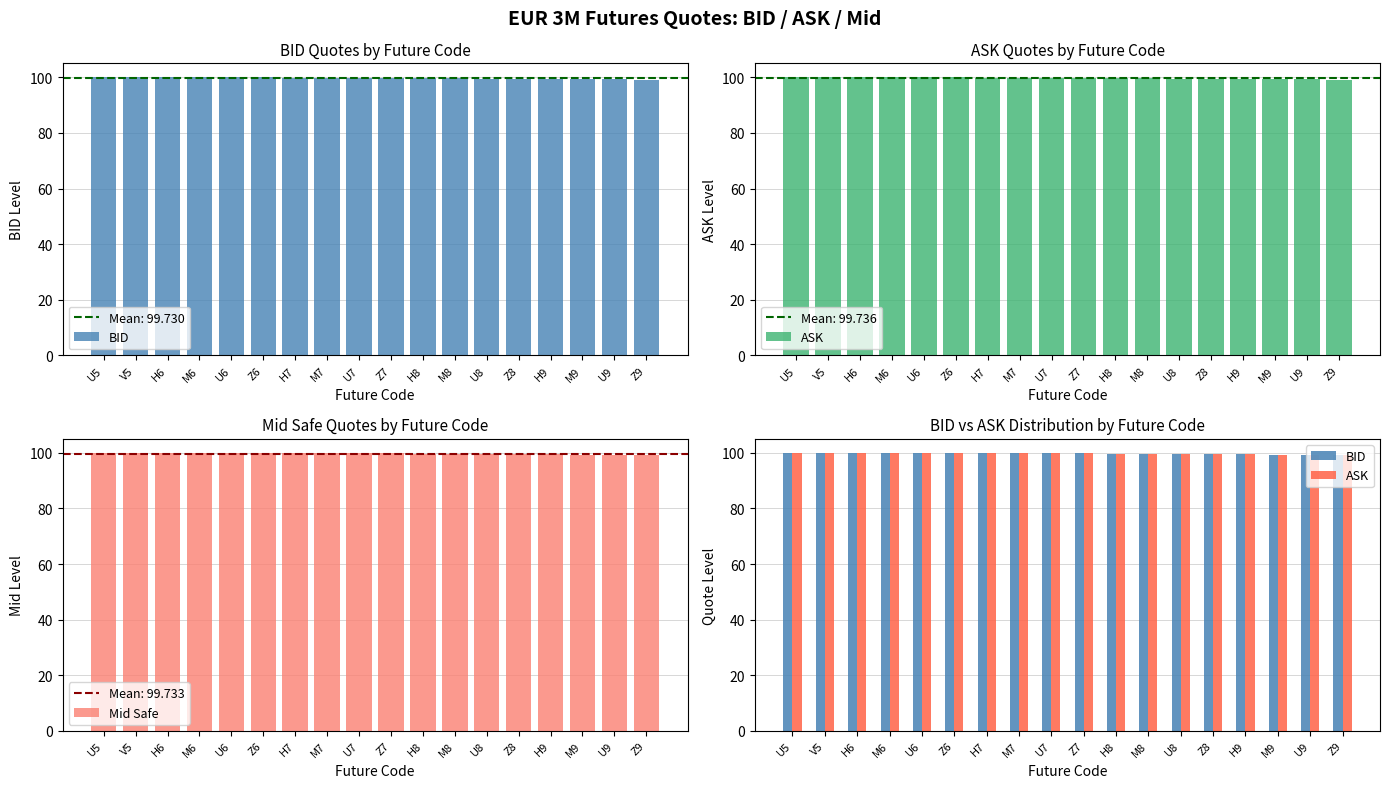

What is the lowest value of the ASK series?

99.2